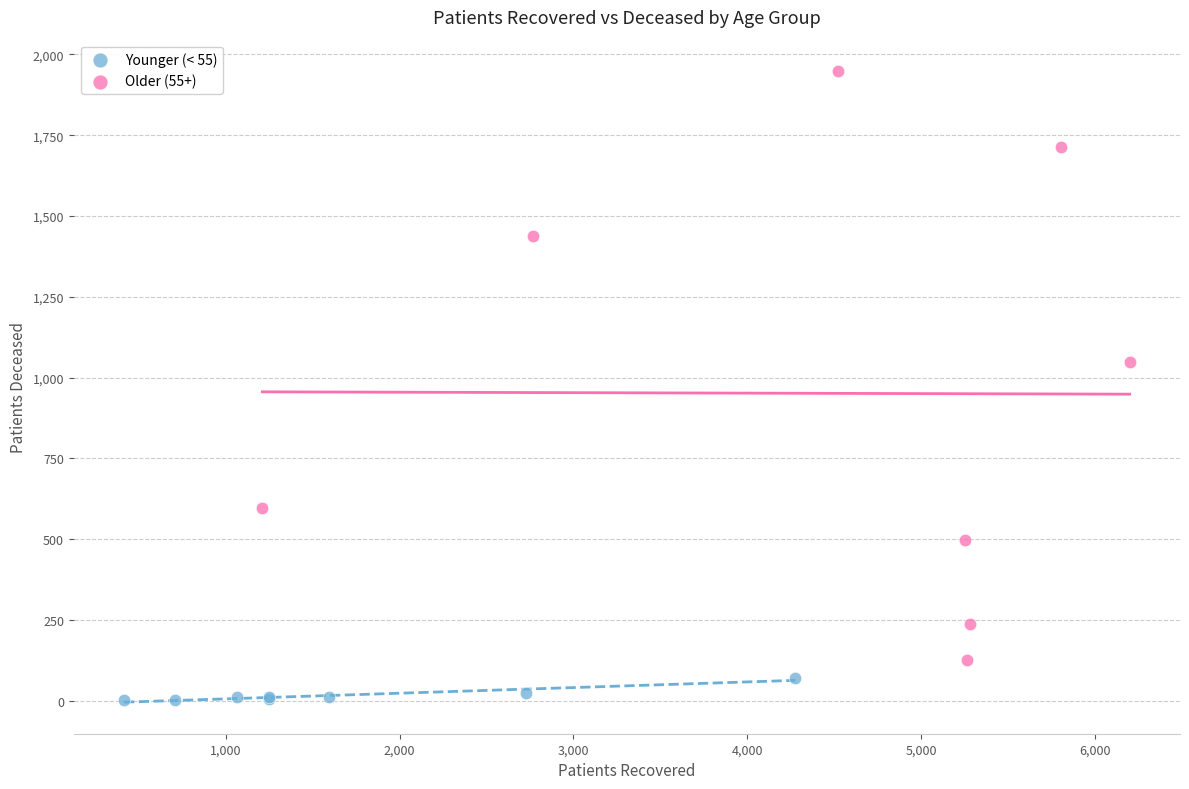

Which series has the largest Y range (max minus min)?

Older (55+)